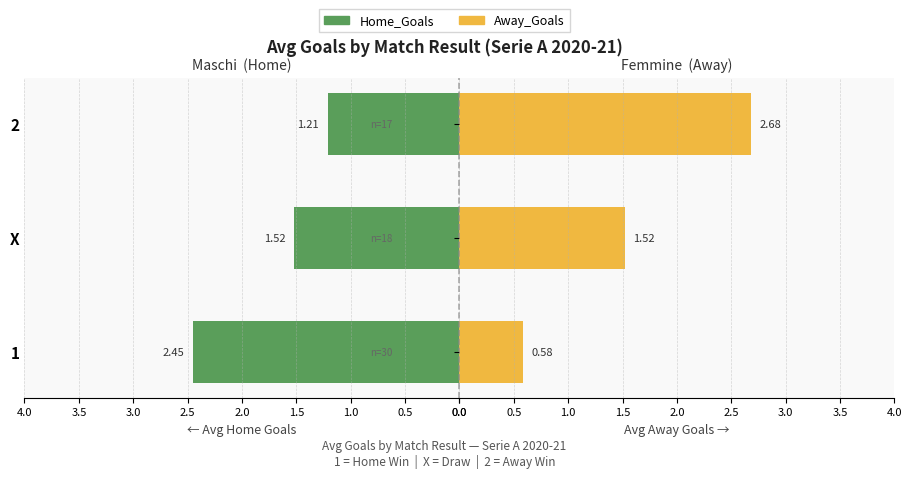

What is the total value across all series at 1?

3.0